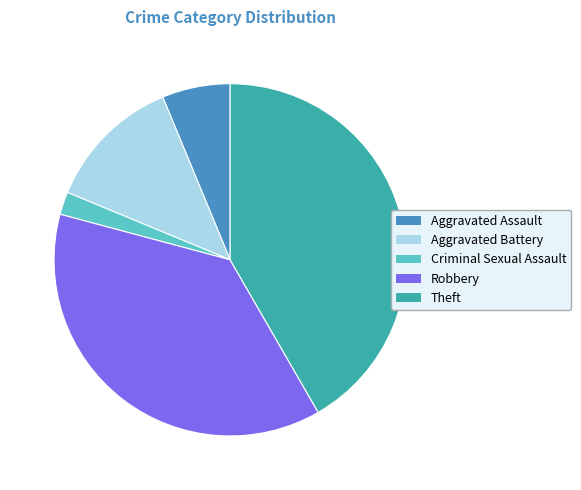

True or false: Theft accounts for 42% of the total.

True